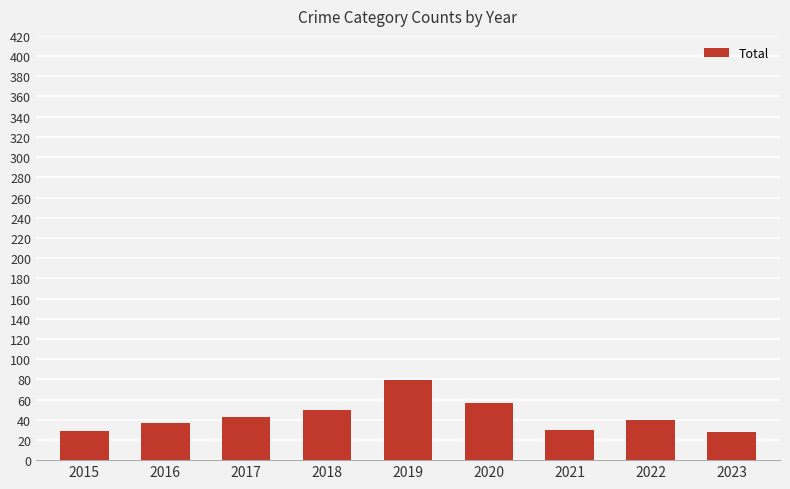

Count the number of categories in the chart.

9